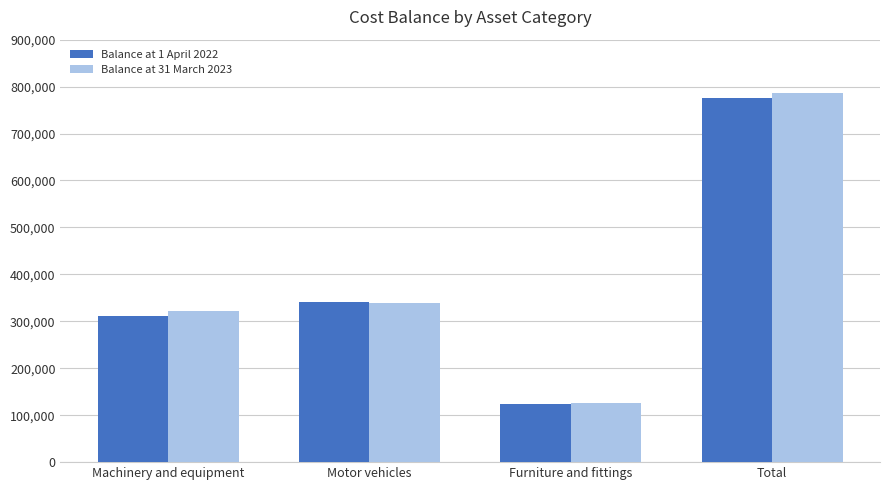

What is the maximum value shown in the chart?

786599